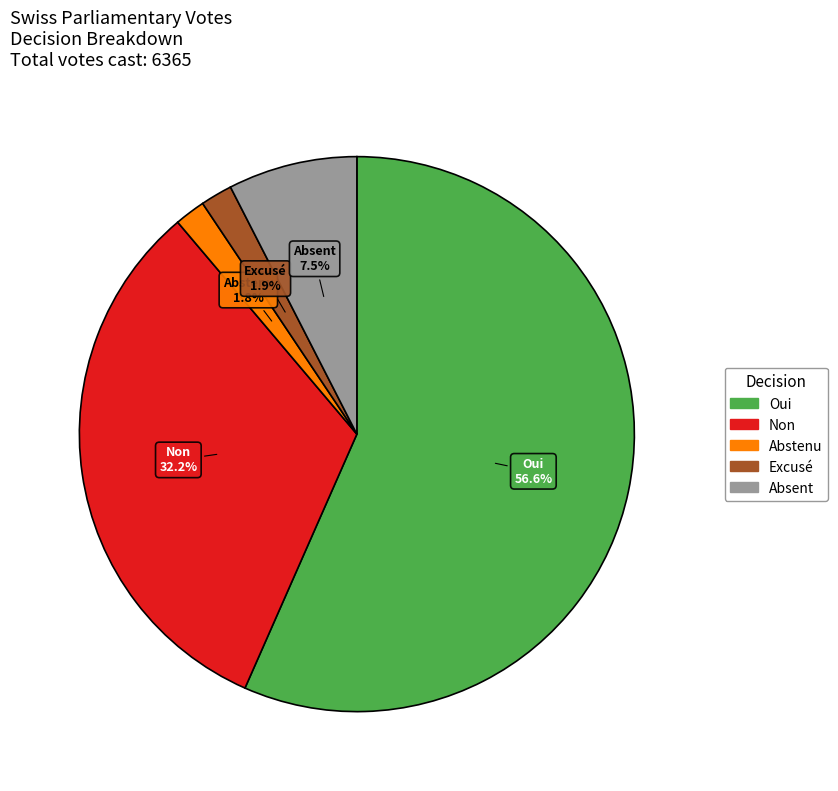

What percentage do Non and Abstenu together represent?

34.0%